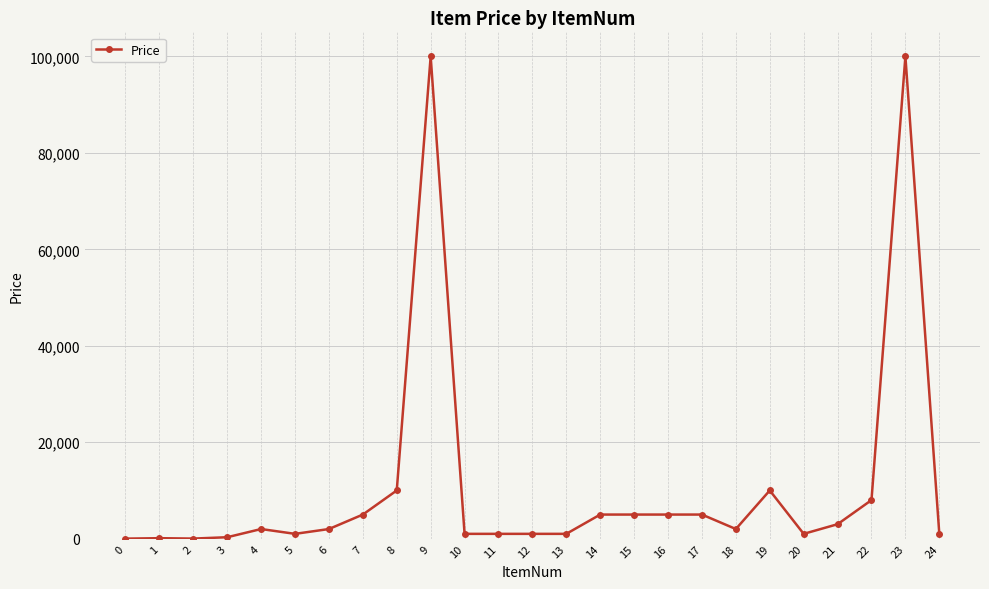

How many lines are shown in the chart?

1